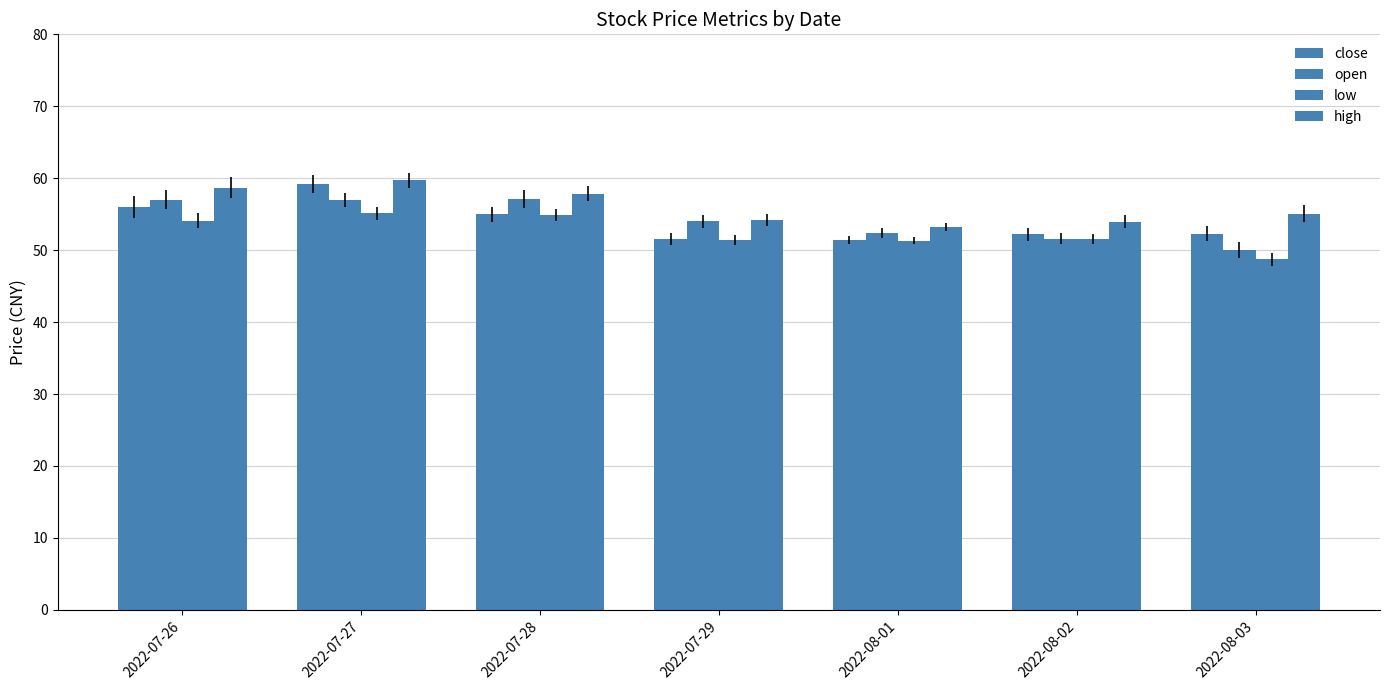

What is the maximum value for close?

59.2